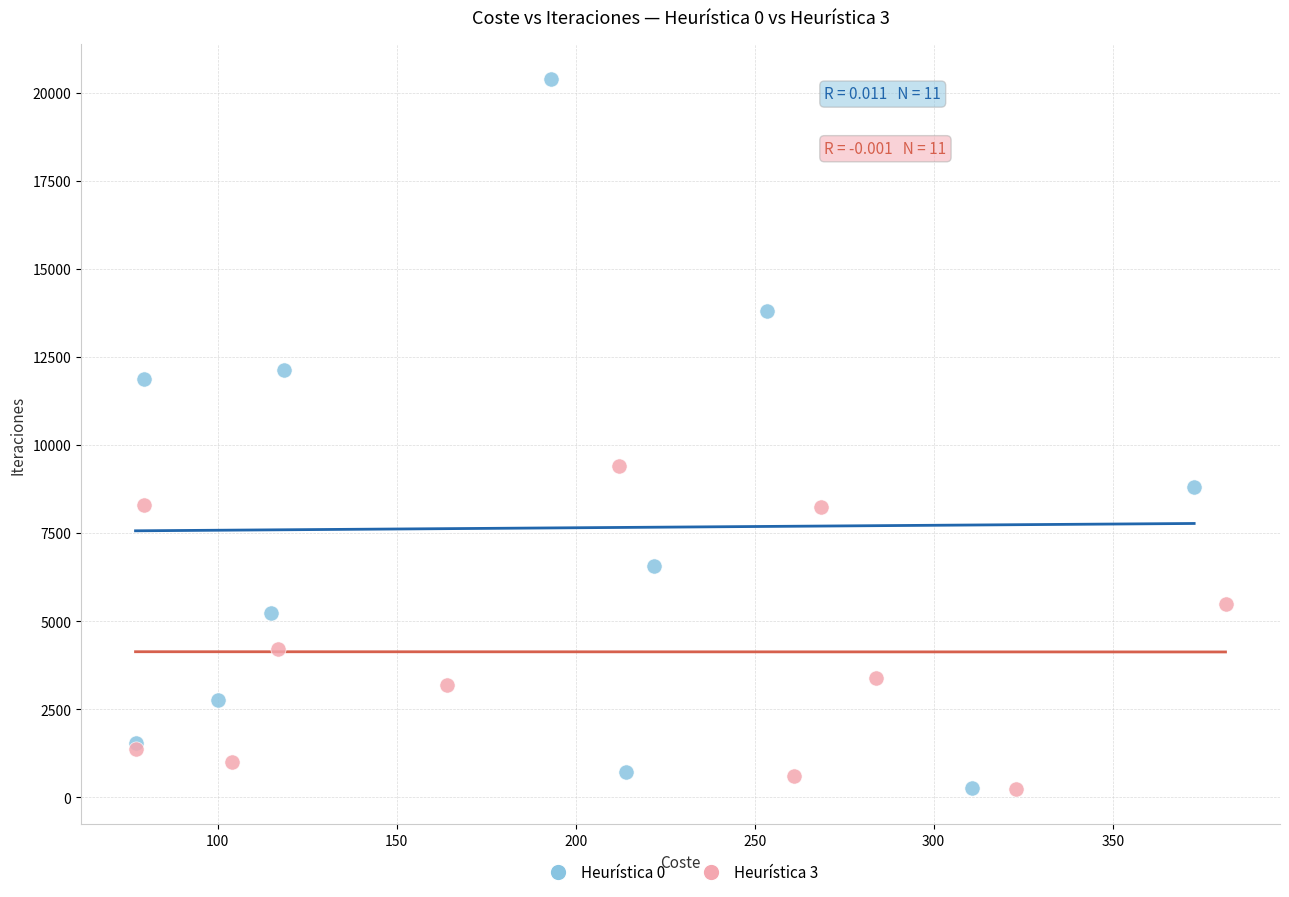

Which series contains the highest Y value?

Heurística 0